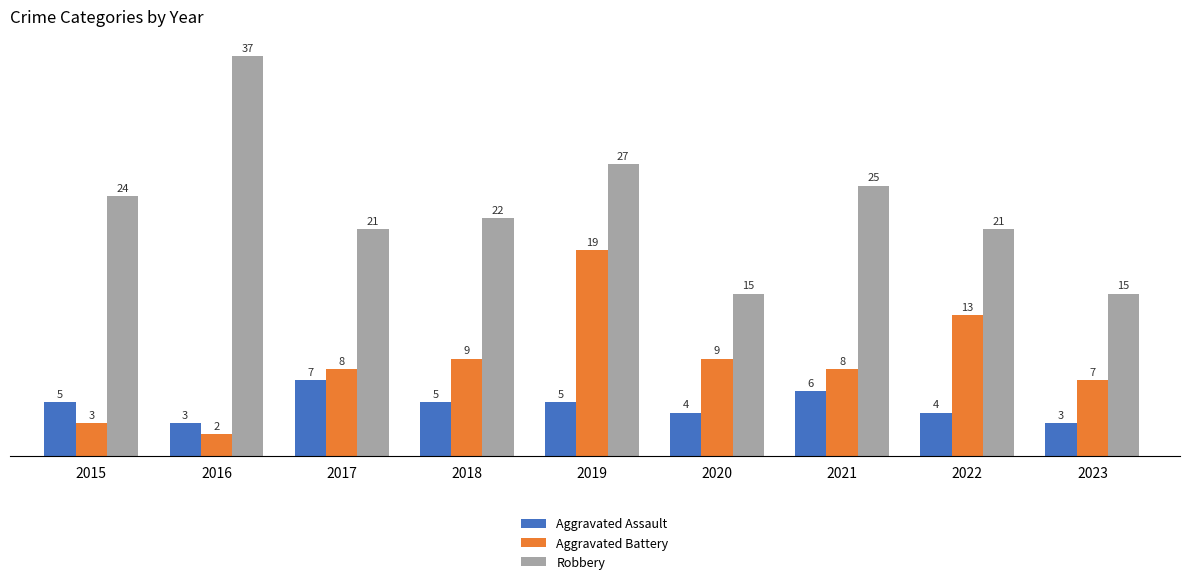

What is the lowest value of the Aggravated Assault series?

3